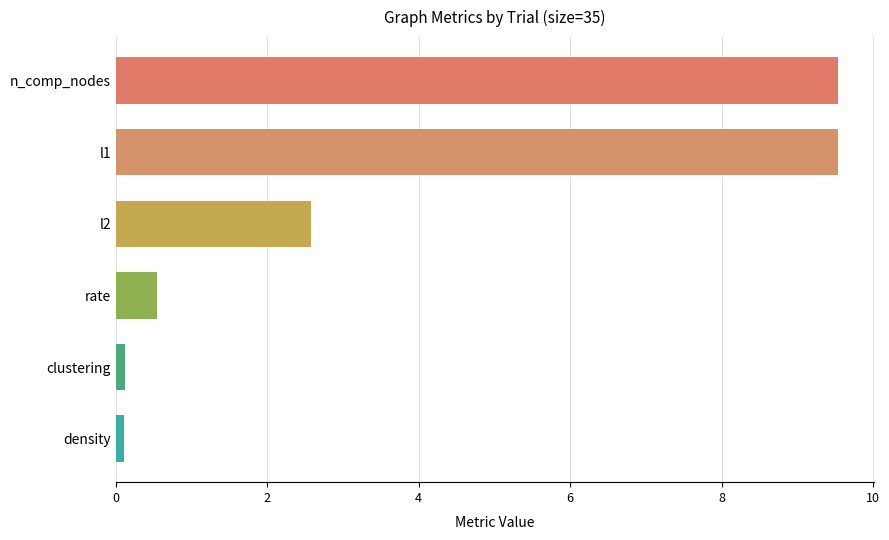

How many series are shown in this chart?

1